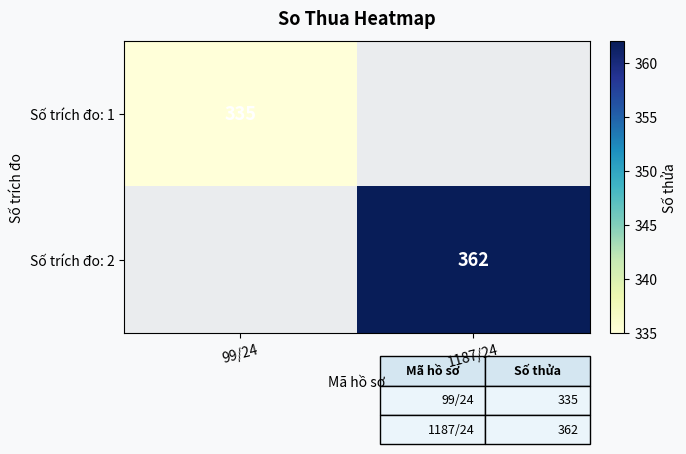

Is the value of Số trích đo: 2 at 1187/24 greater than the value of Số trích đo: 1 at 99/24?

Yes